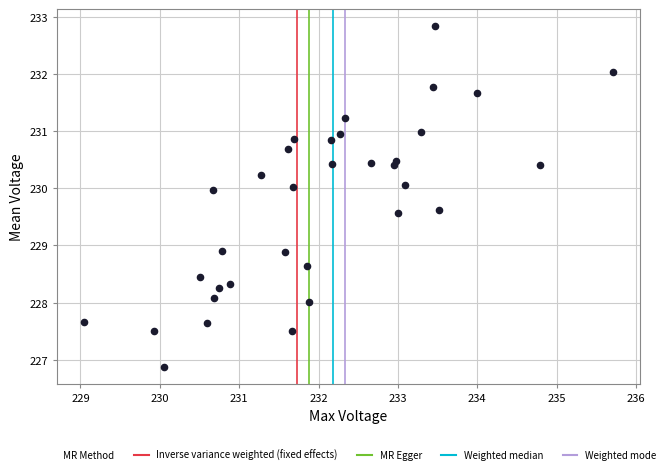

What is the range of Y values (max minus min)?

6.0